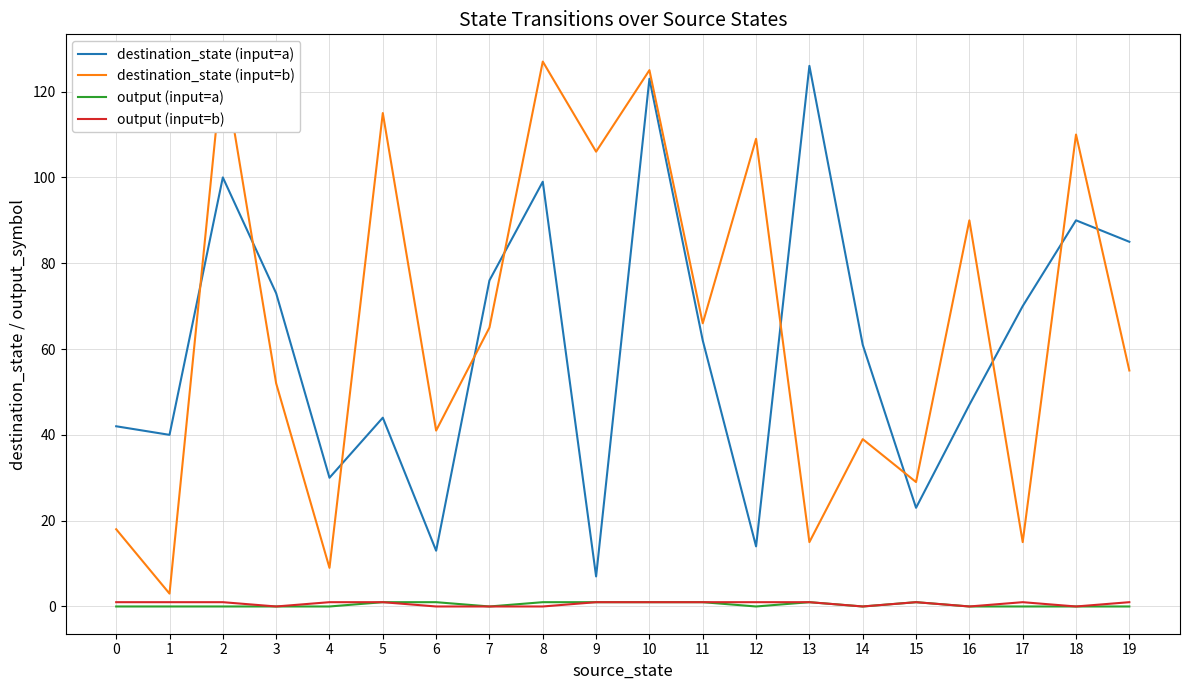

Reading left to right, what are all the values shown in this chart?

destination_state (input=a): 42	40	100	73	30	44	13	76	99	7	123	62	14	126	61	23	47	70	90	85
destination_state (input=b): 18	3	127	52	9	115	41	65	127	106	125	66	109	15	39	29	90	15	110	55
output (input=a): 0	0	0	0	0	1	1	0	1	1	1	1	0	1	0	1	0	0	0	0
output (input=b): 1	1	1	0	1	1	0	0	0	1	1	1	1	1	0	1	0	1	0	1